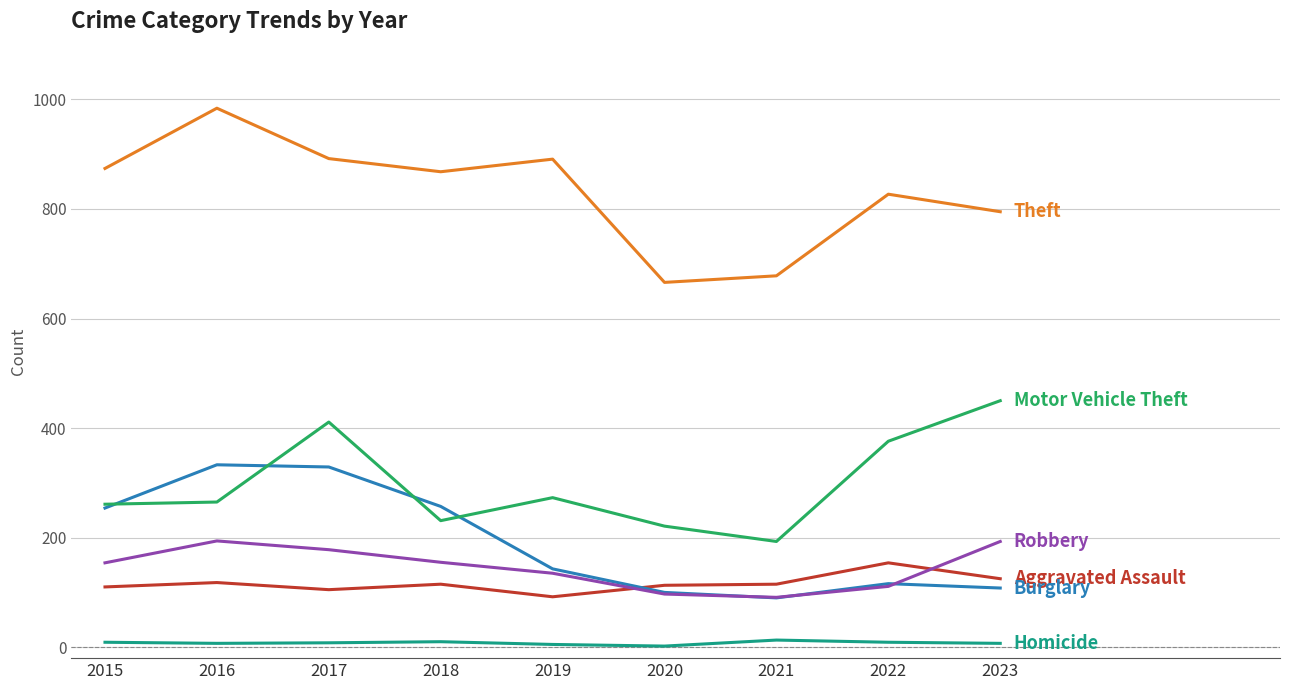

What is the greatest value displayed?

984